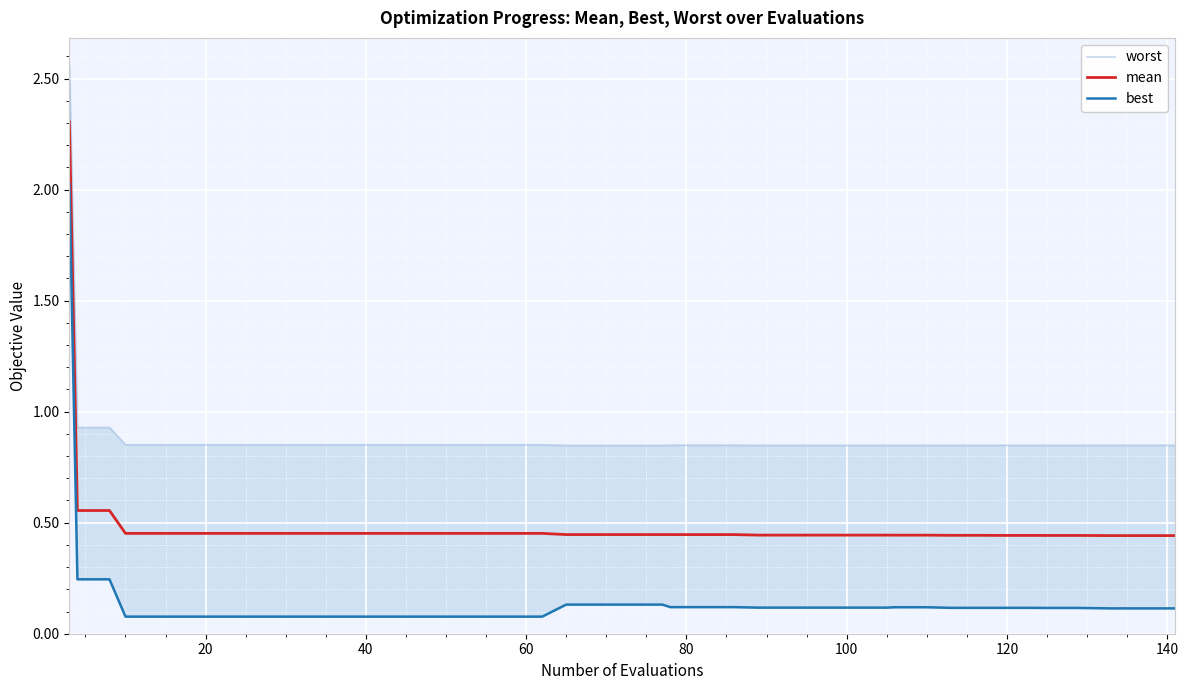

Which series changed the most between 80 and 24?

best